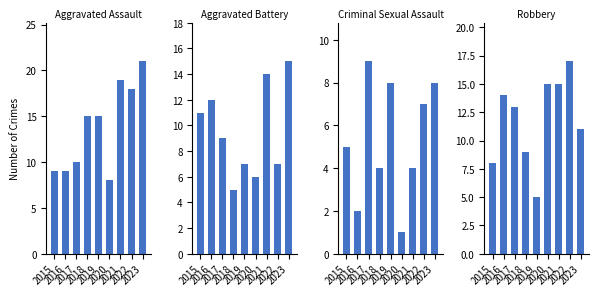

Which series changed the most between 2015 and 2020?

Robbery